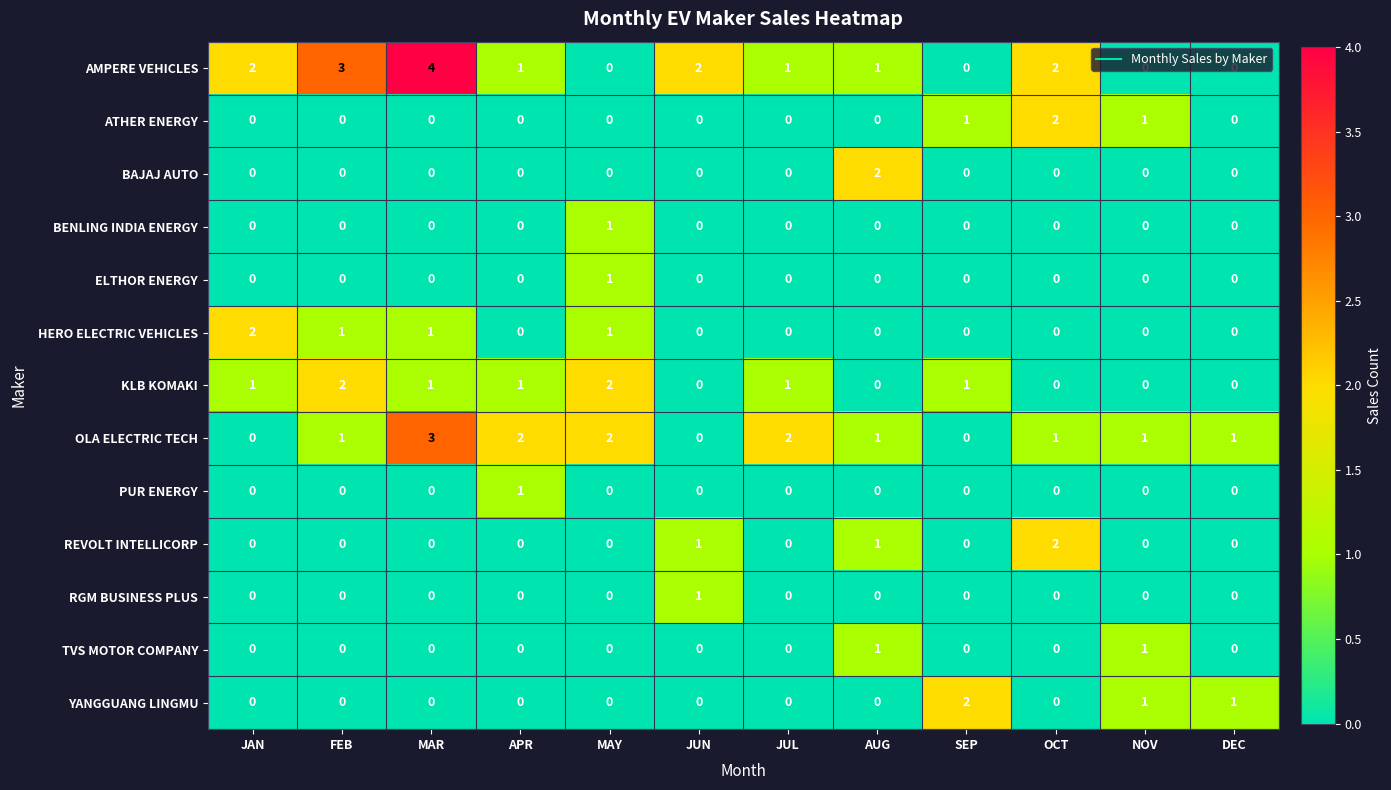

The value of HERO ELECTRIC VEHICLES at JUN is -1. True or false?

False